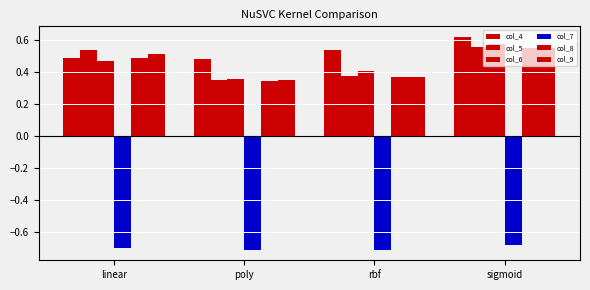

Is the value of col_8 at linear greater than the value of col_7 at sigmoid?

Yes